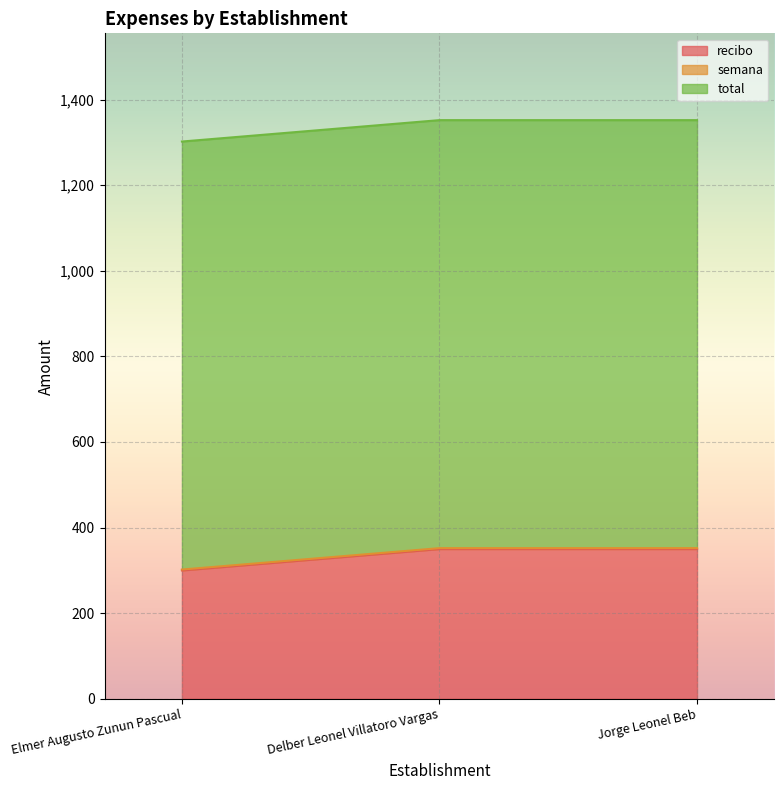

What position from the left is Delber Leonel Villatoro Vargas?

2